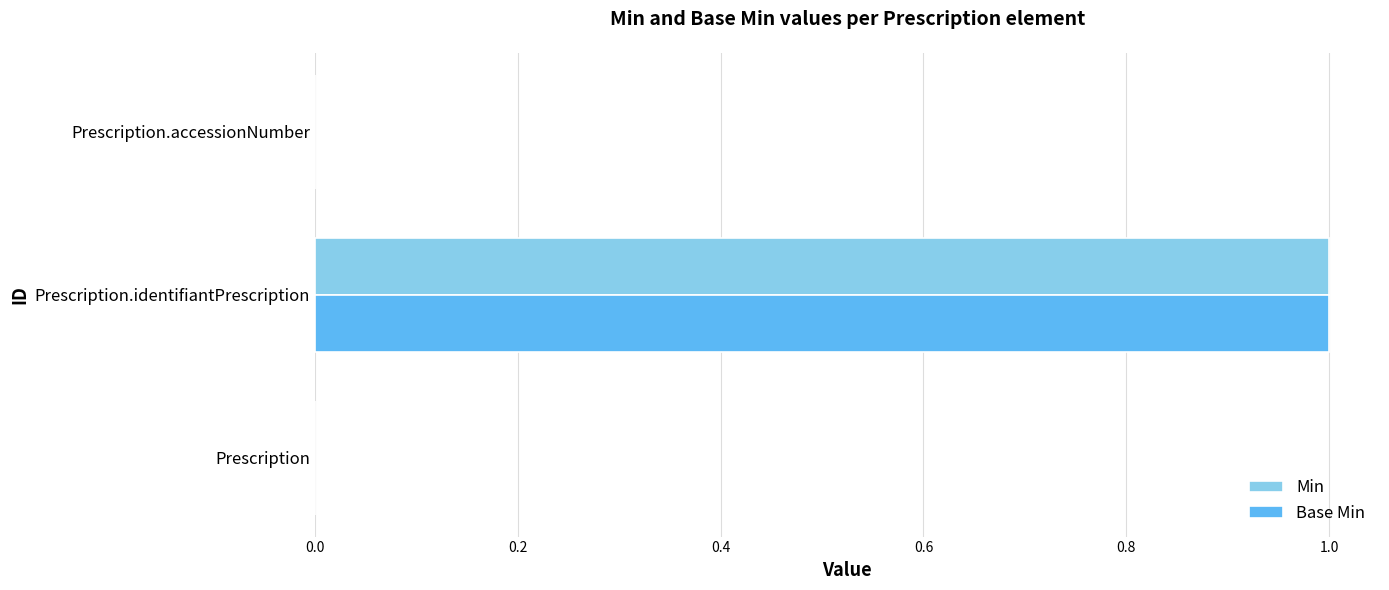

Which label corresponds to the largest value in the chart?

Prescription.identifiantPrescription